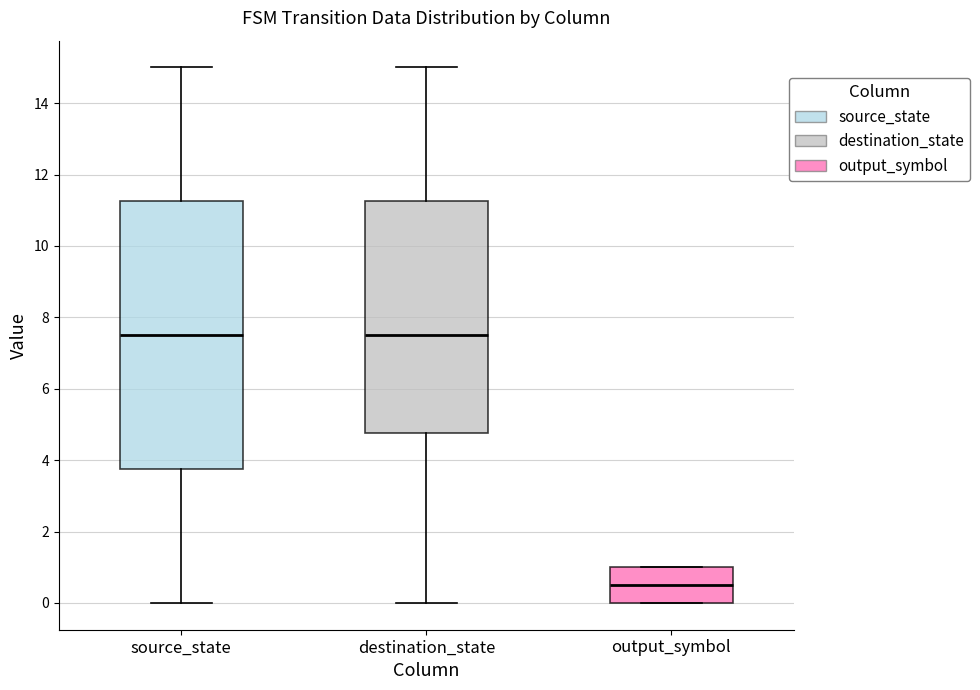

Reading left to right, transcribe this box plot: for each box, give where its median line is, the range the box spans, and where its two whiskers end, as read against the y-axis. The values are not printed on the chart, so give them approximately, as read against the axis.

source_state: median 7.6, box 3.8 to 11.2, whiskers 0.0 to 15.0
destination_state: median 7.6, box 4.8 to 11.2, whiskers 0.0 to 15.0
output_symbol: median 0.6, box 0.0 to 1.0, whiskers 0.0 to 1.0